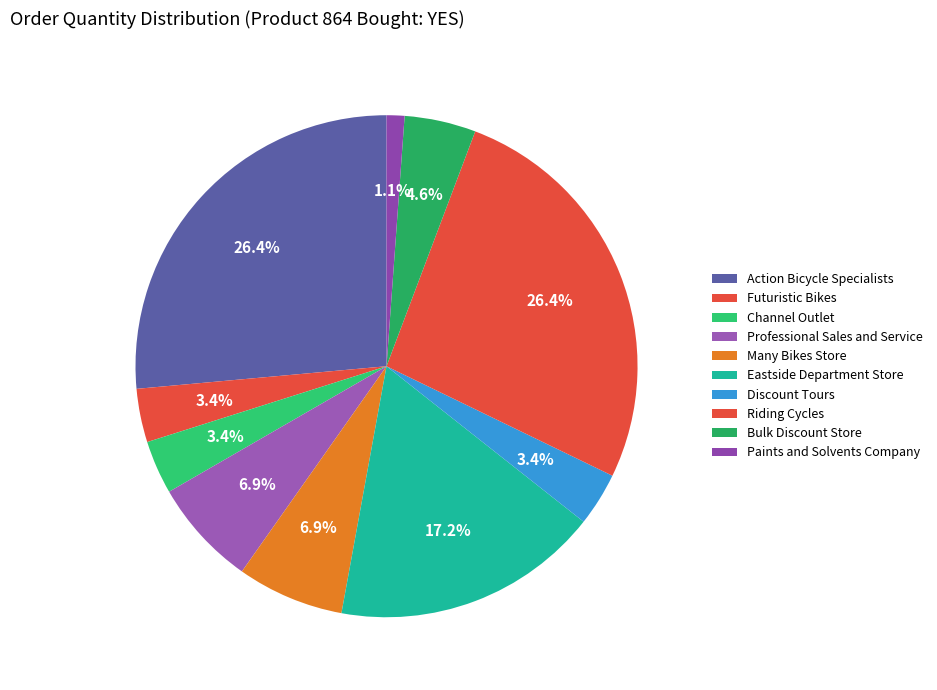

To the nearest percent, what percentage of the pie is Futuristic Bikes?

3%